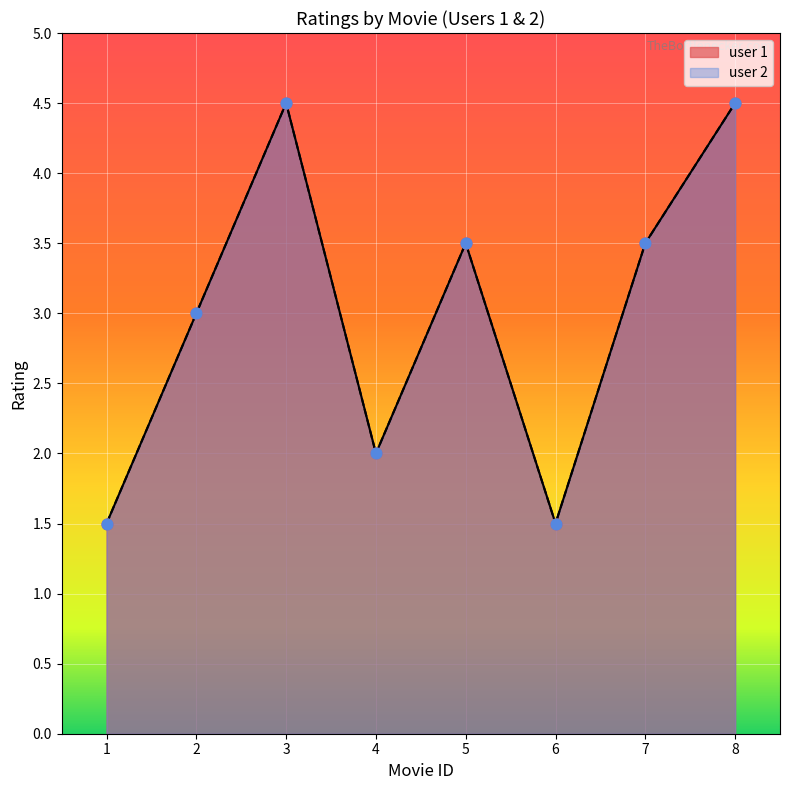

What is the change in value from 5 to 8?

+1.0